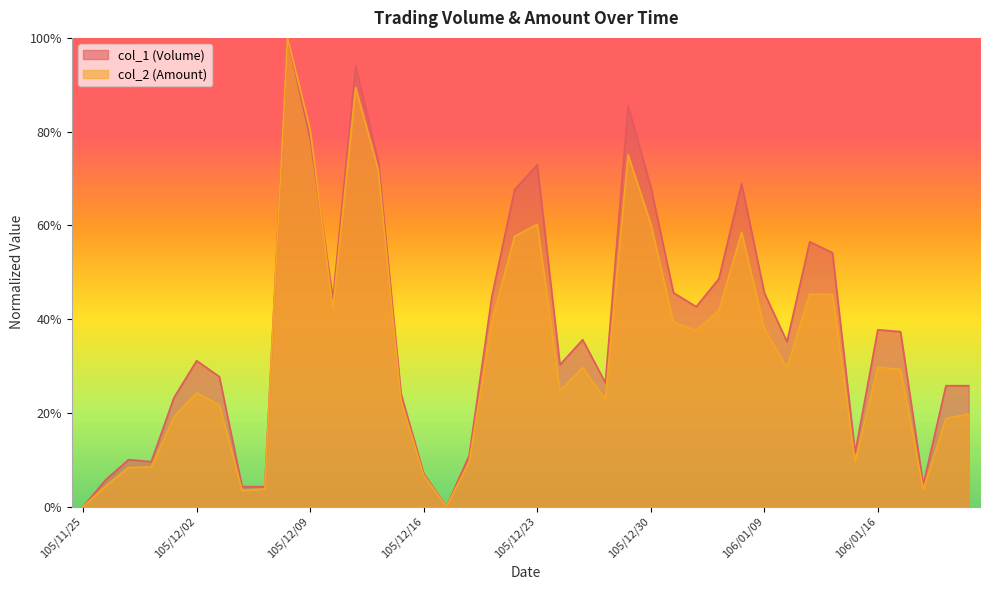

Reading left to right, what are all the values shown in this chart?

col_1 (Volume): 0.0	0.1	0.1	0.1	0.2	0.3	0.3	0.0	0.0	1.0	0.8	0.4	0.9	0.7	0.2	0.1	0.0	0.1	0.4	0.7	0.7	0.3	0.4	0.3	0.9	0.7	0.5	0.4	0.5	0.7	0.5	0.4	0.6	0.5	0.1	0.4	0.4	0.0	0.3	0.3
col_2 (Amount): 0.0	0.0	0.1	0.1	0.2	0.2	0.2	0.0	0.0	1.0	0.8	0.4	0.9	0.7	0.2	0.1	0.0	0.1	0.4	0.6	0.6	0.2	0.3	0.2	0.8	0.6	0.4	0.4	0.4	0.6	0.4	0.3	0.5	0.5	0.1	0.3	0.3	0.0	0.2	0.2